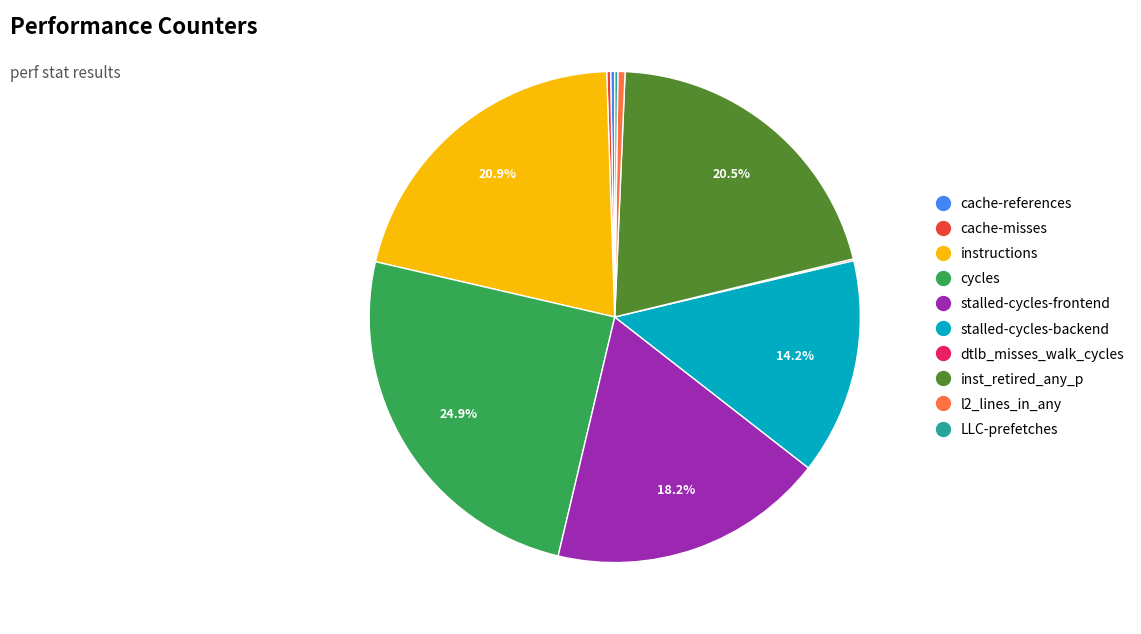

What portion of the pie excludes inst_retired_any_p?

79.5%